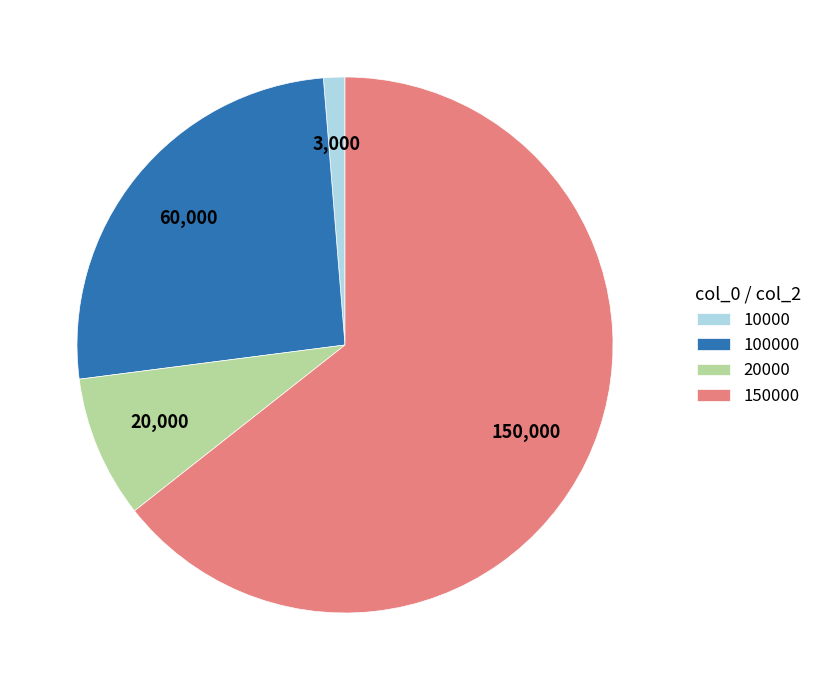

Which slice is the smallest?

10000